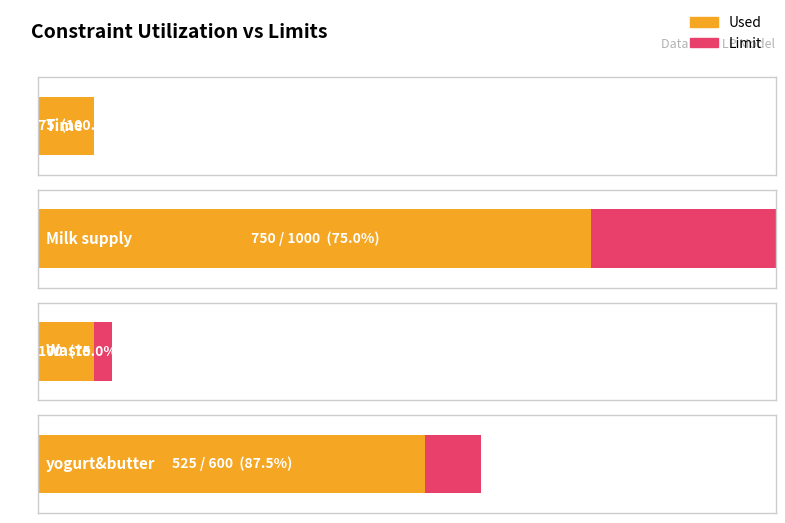

Reading left to right, transcribe all the data shown in this chart.

Used: 75	750	75	525
Limit: 75	1000	100	600